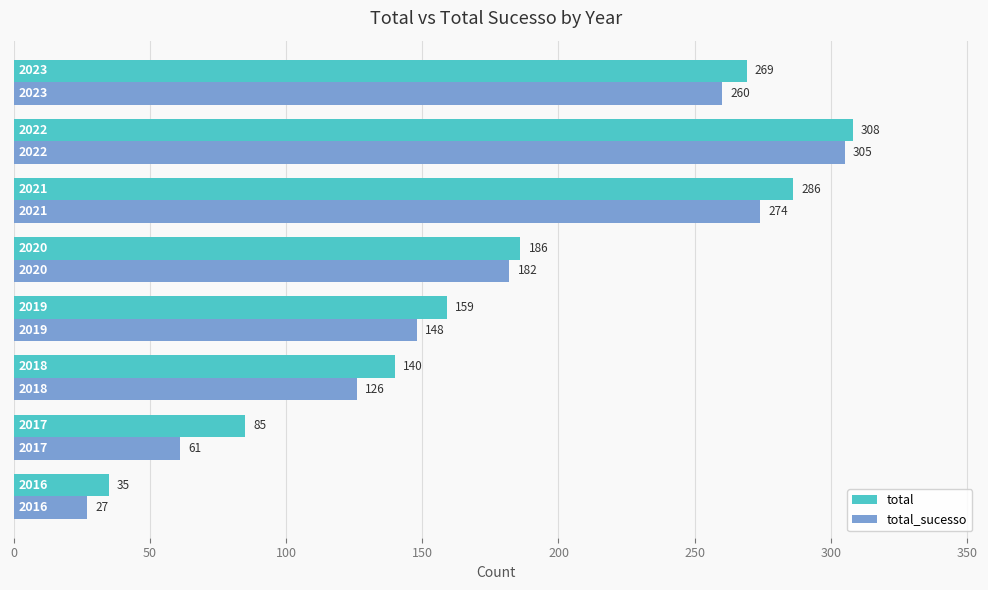

Which series has the largest range (max minus min)?

total_sucesso